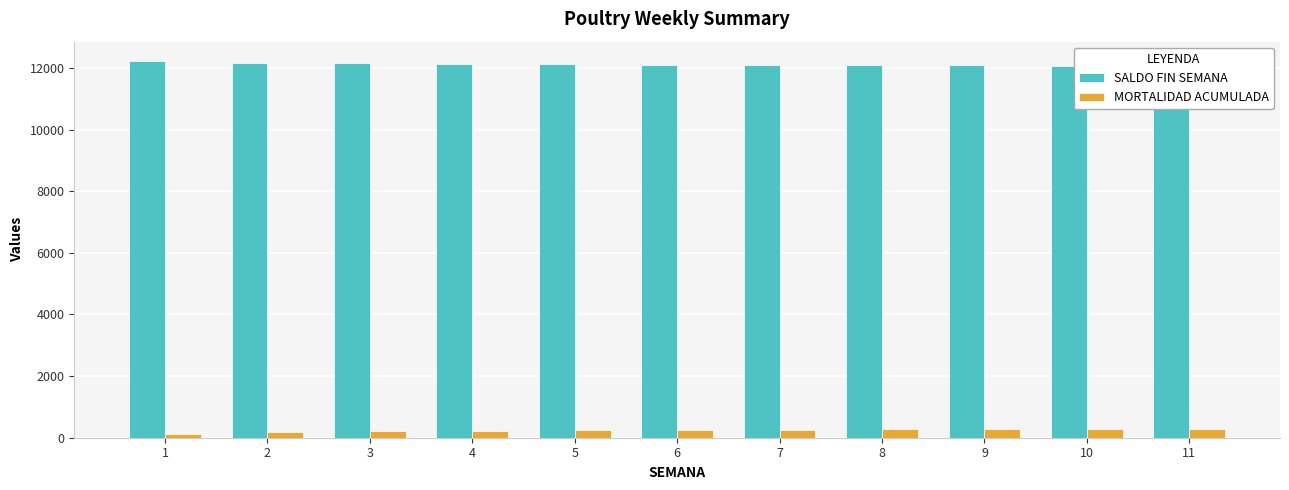

How many values in the SALDO FIN SEMANA series exceed 12110?

5